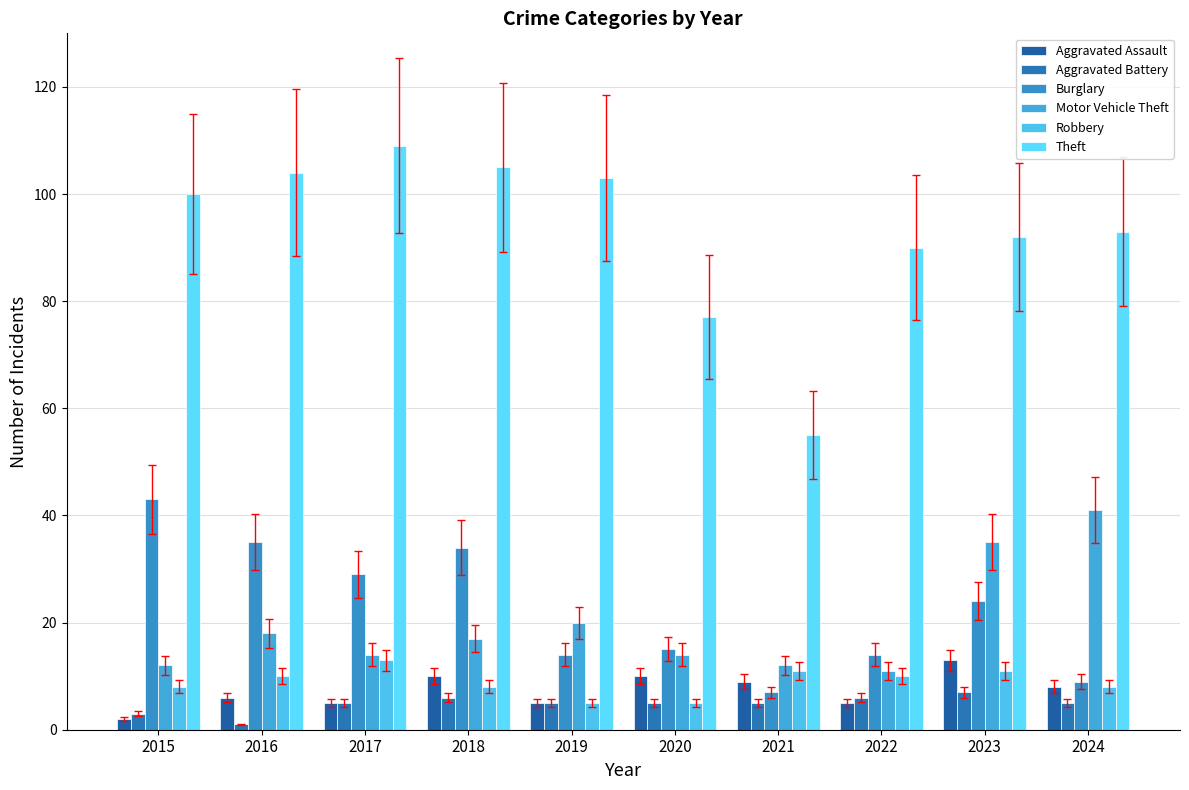

What is the difference between the Burglary values at 2024 and 2023?

15